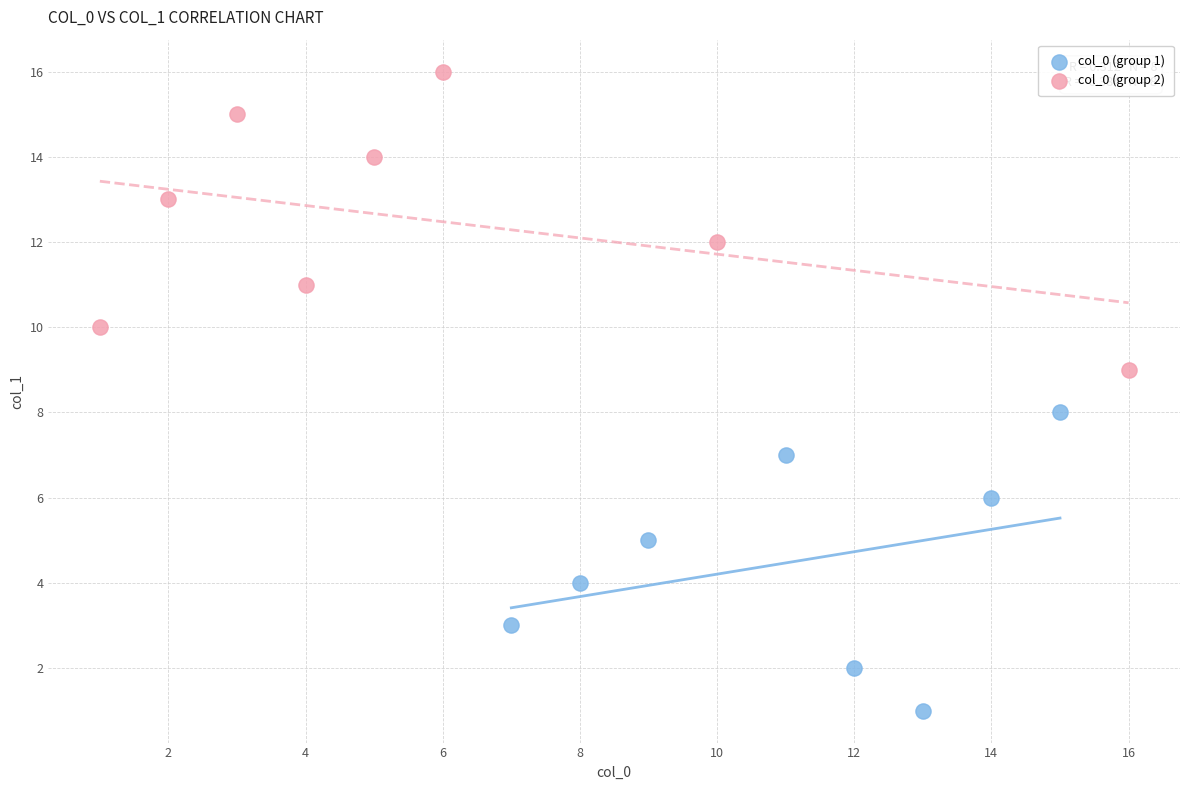

Which series contains the lowest Y value?

col_0 (group 1)